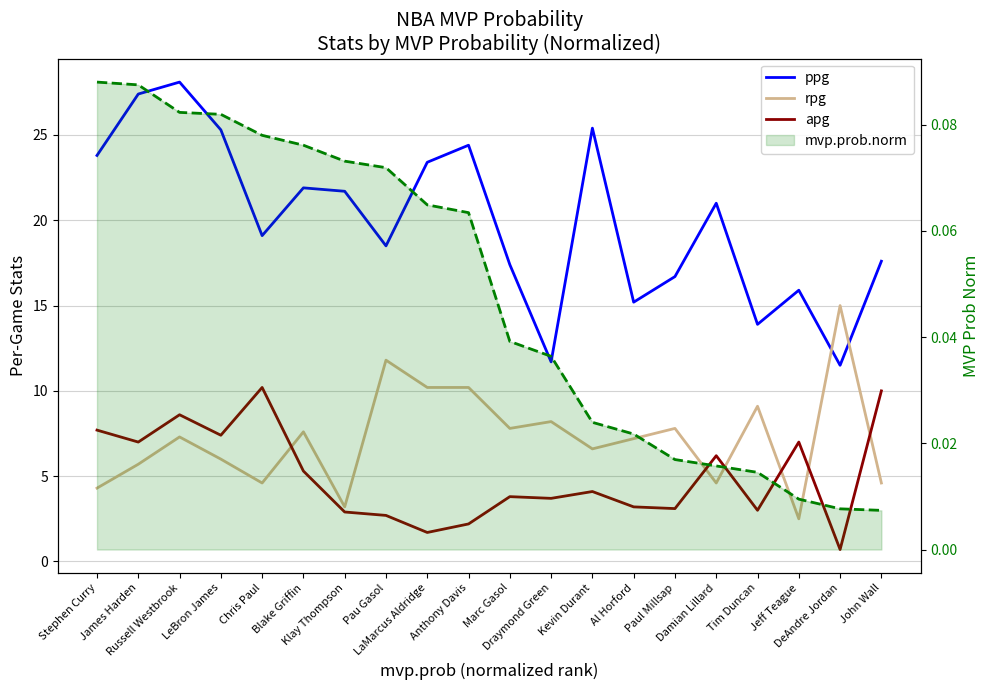

True or false: apg has more than 1 points higher than both neighbors.

True